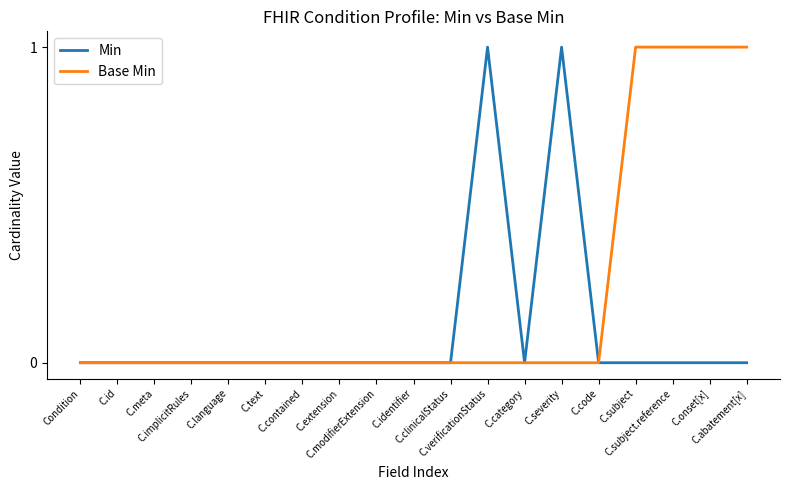

What is the maximum value shown in the chart?

1